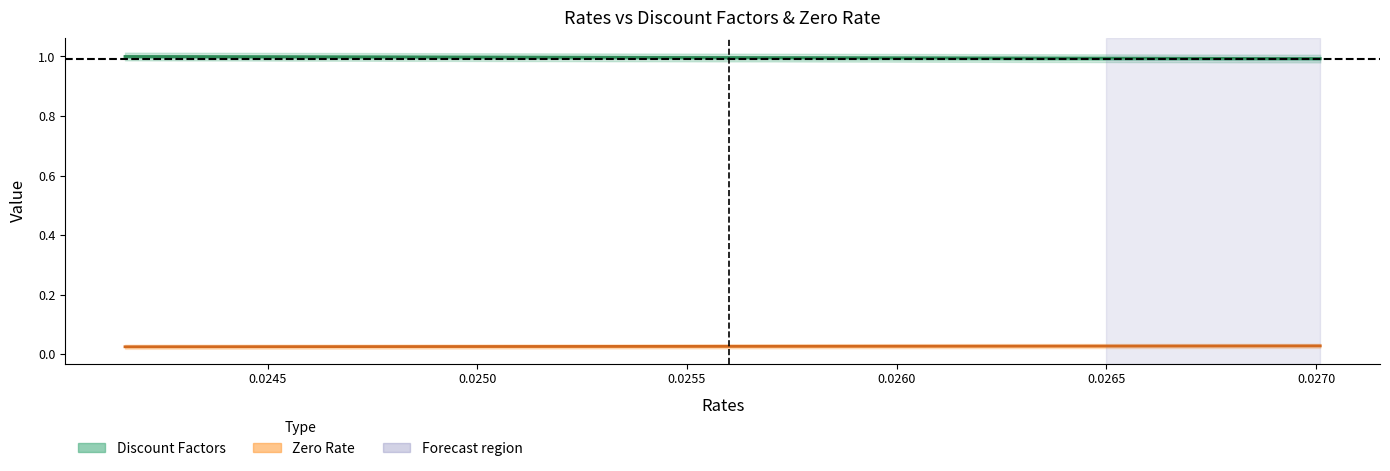

Is it true that Zero Rate equals 0.0 at 0.02701?

False